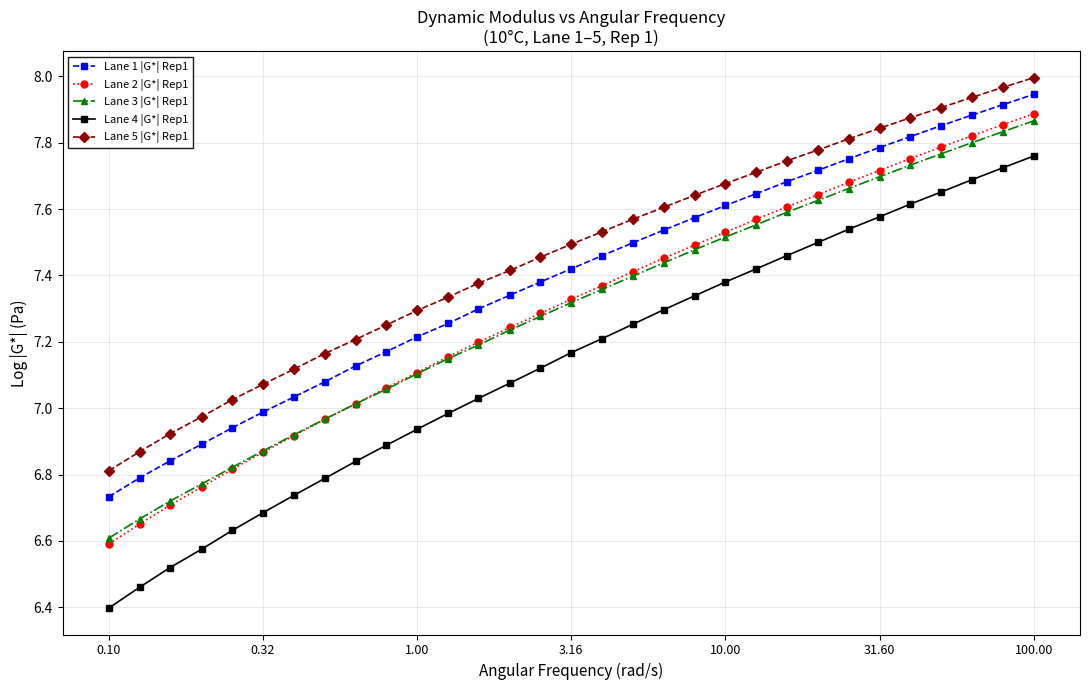

True or false: Lane 2 |G*| Rep1 and Lane 1 |G*| Rep1 intersect in this chart.

False